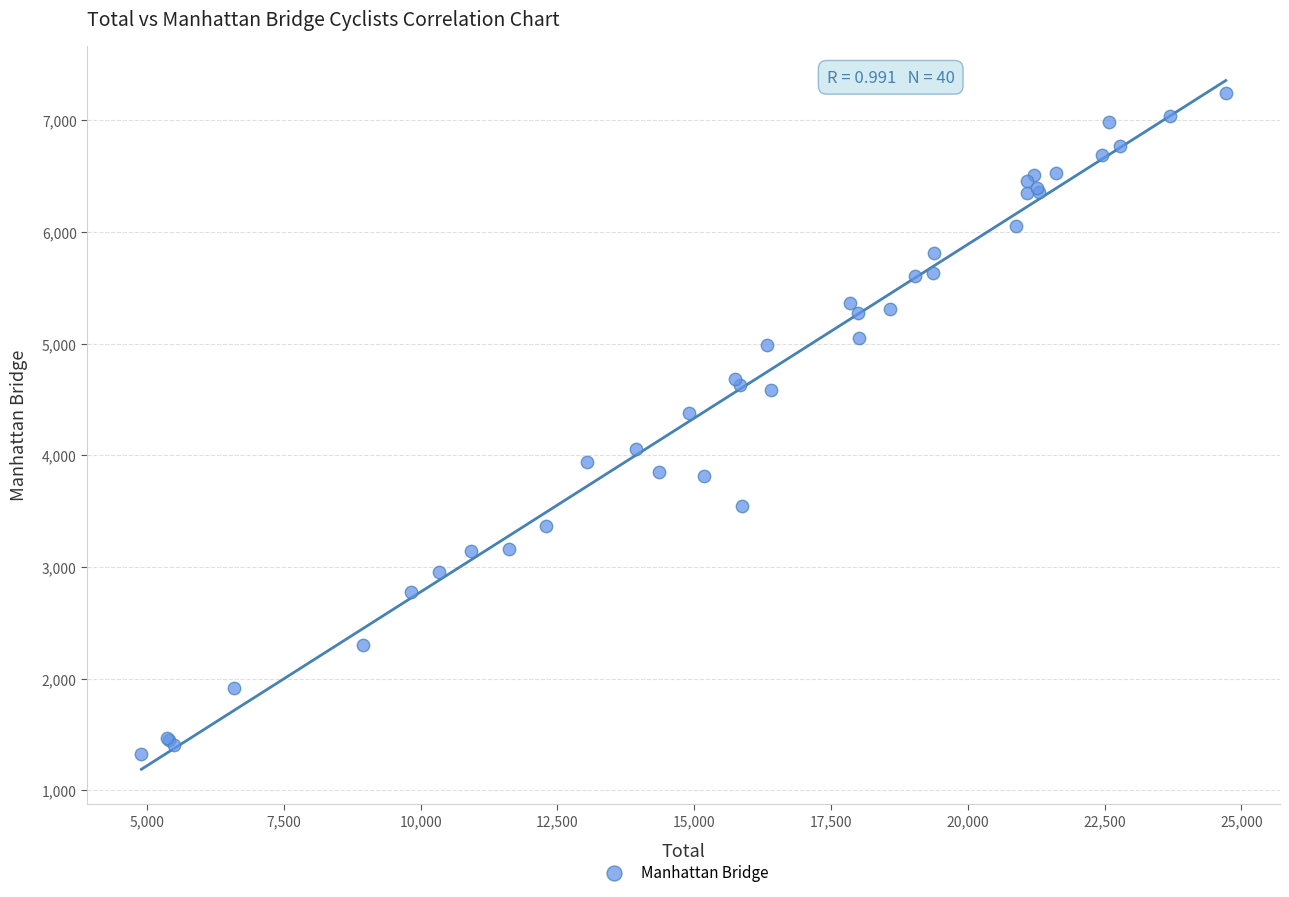

What Y value in the scatter plot is closest to 4285?

4377